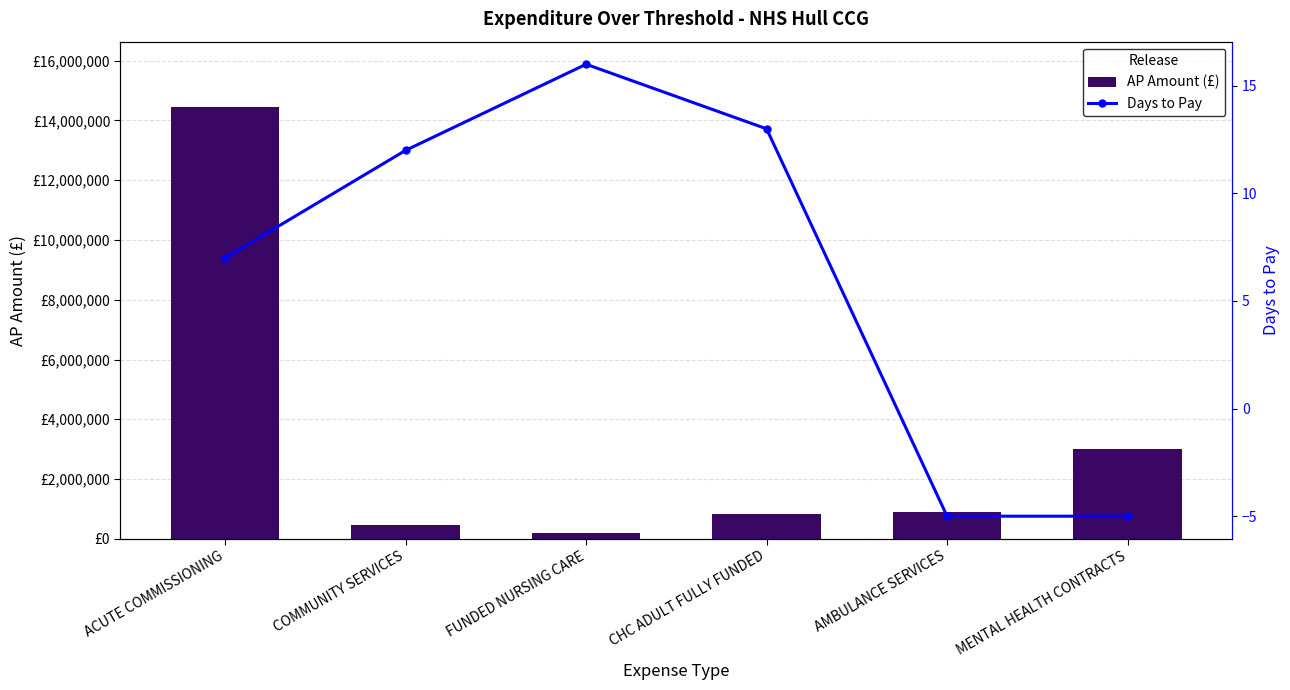

At which category is the sum across all series the highest?

ACUTE COMMISSIONING